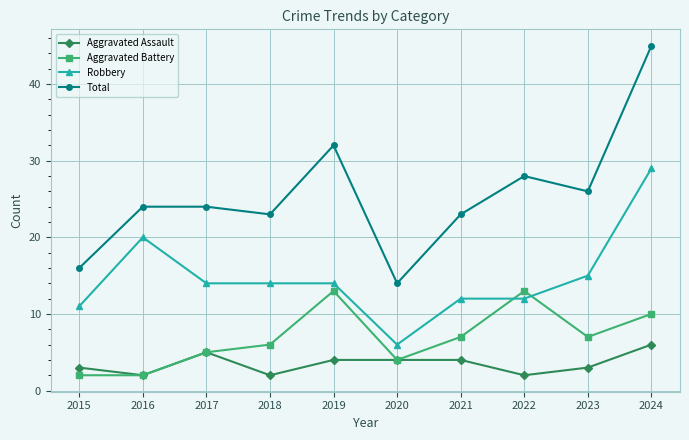

What is the greatest value displayed?

45